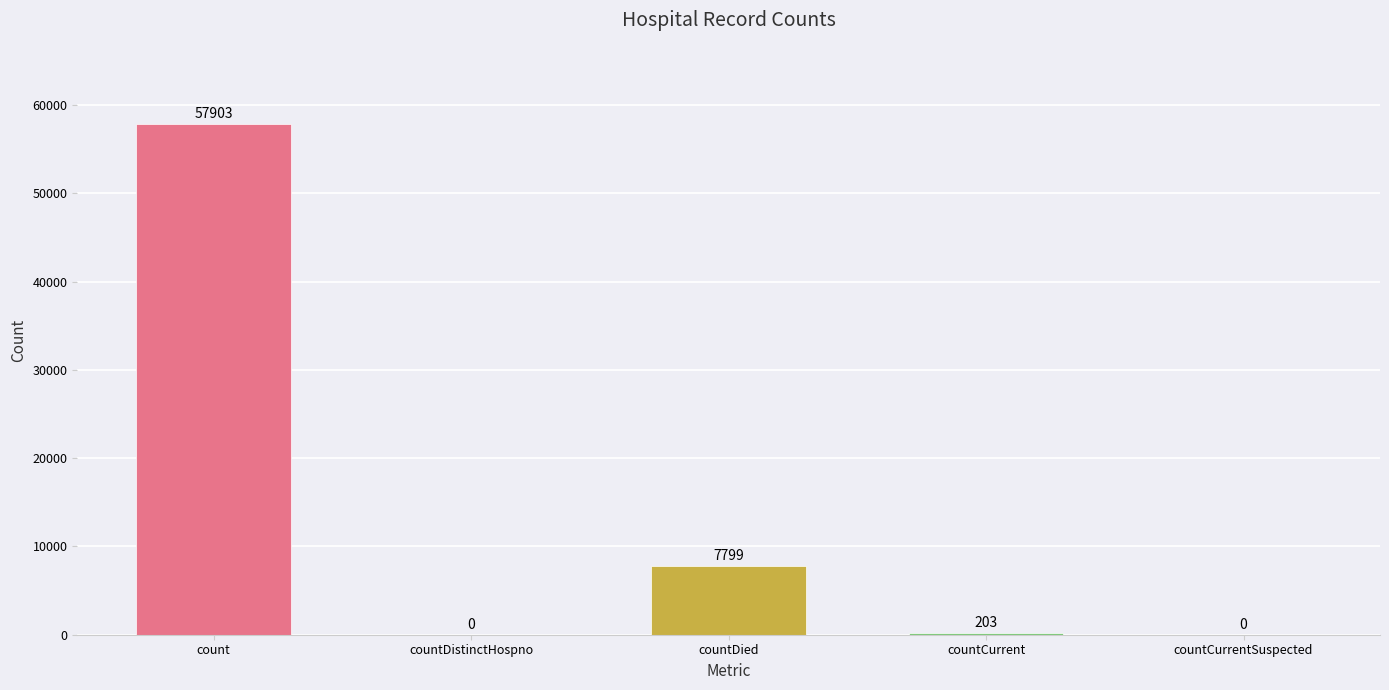

Reading left to right, extract all data points from this chart.

57903	0	7799	203	0